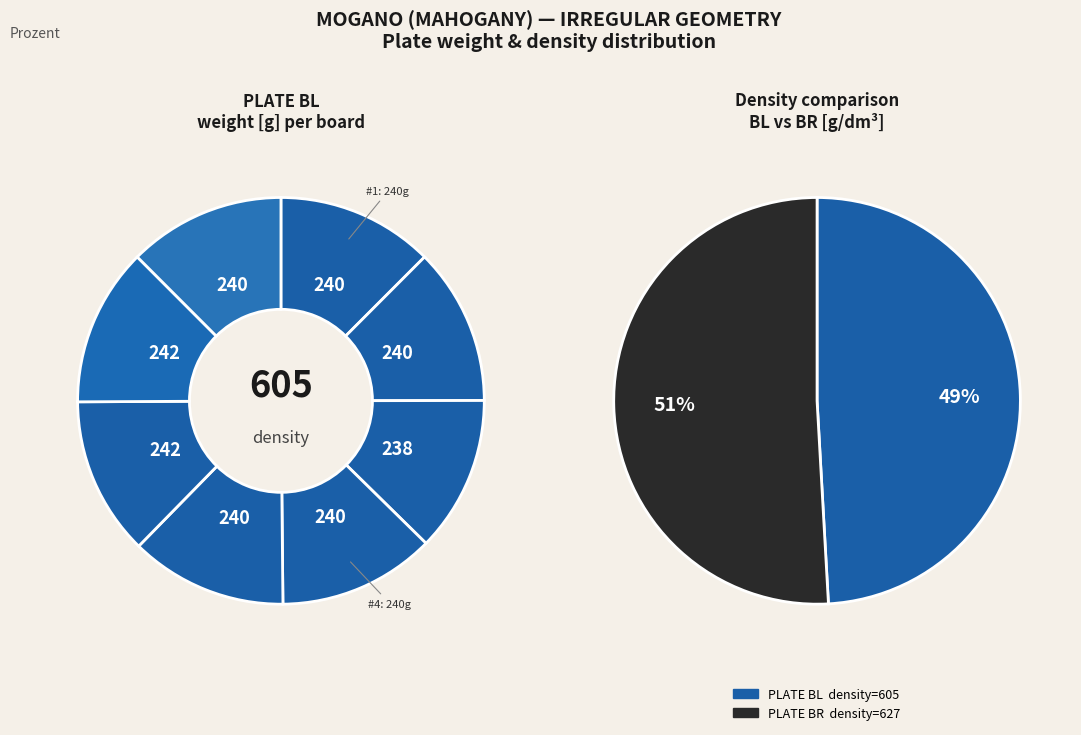

The 3 slice represents 12% of the pie. True or false?

True